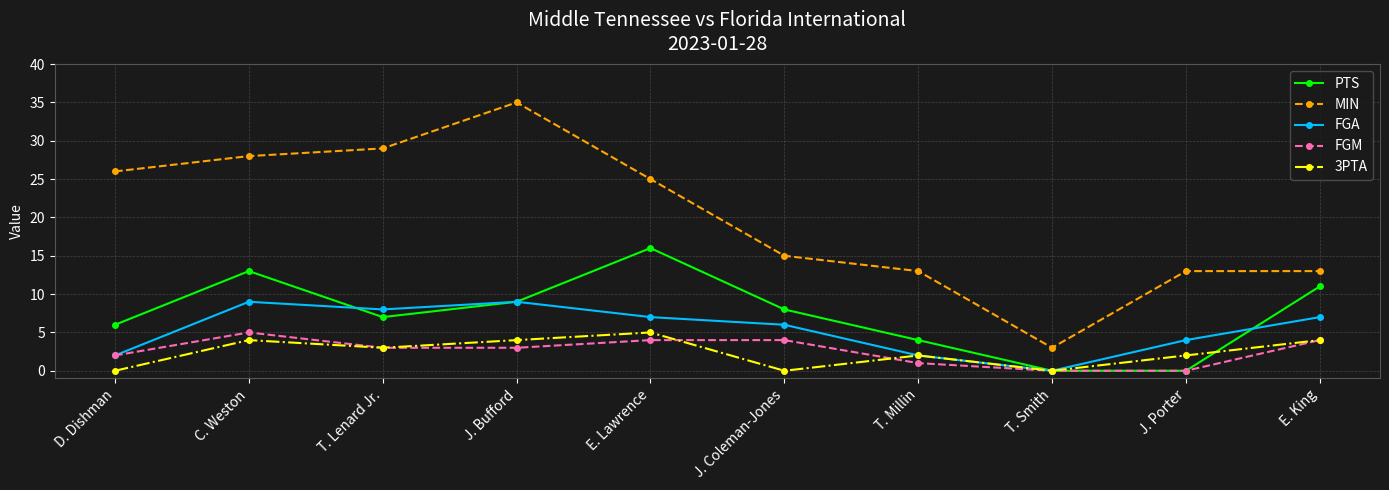

Between J. Bufford and J. Porter, which series saw the biggest shift?

MIN